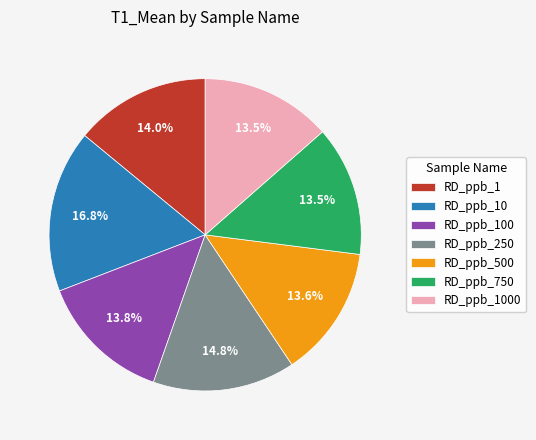

What is the largest slice in the pie chart?

RD_ppb_10